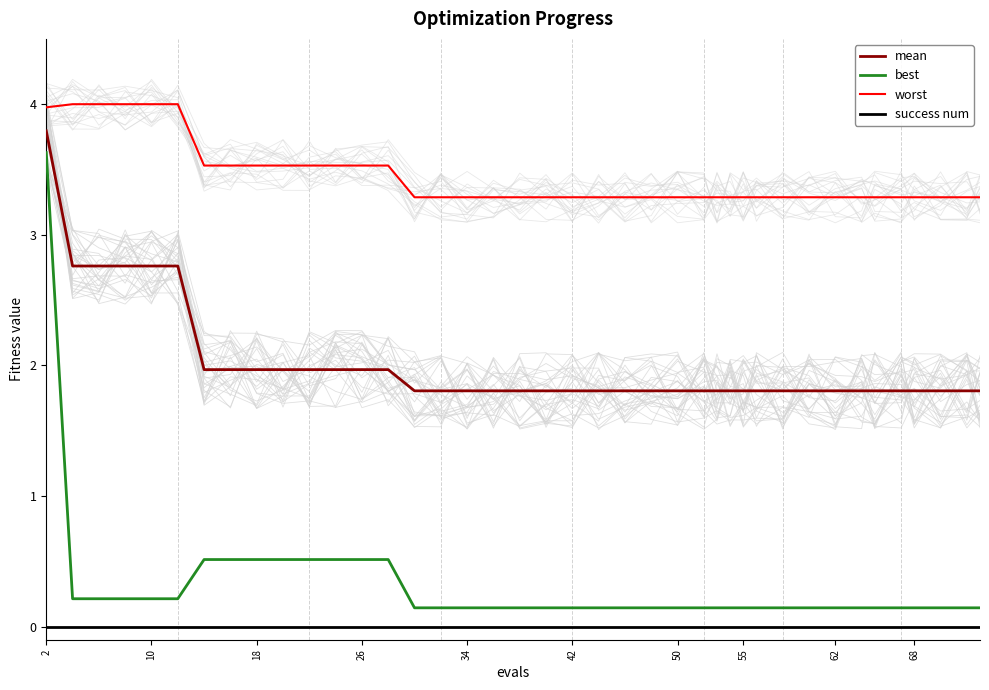

True or false: best and worst cross at least once.

False